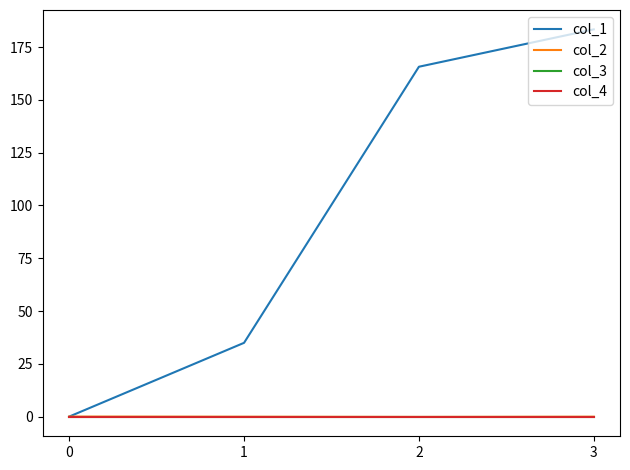

Which series has the largest range (max minus min)?

col_1